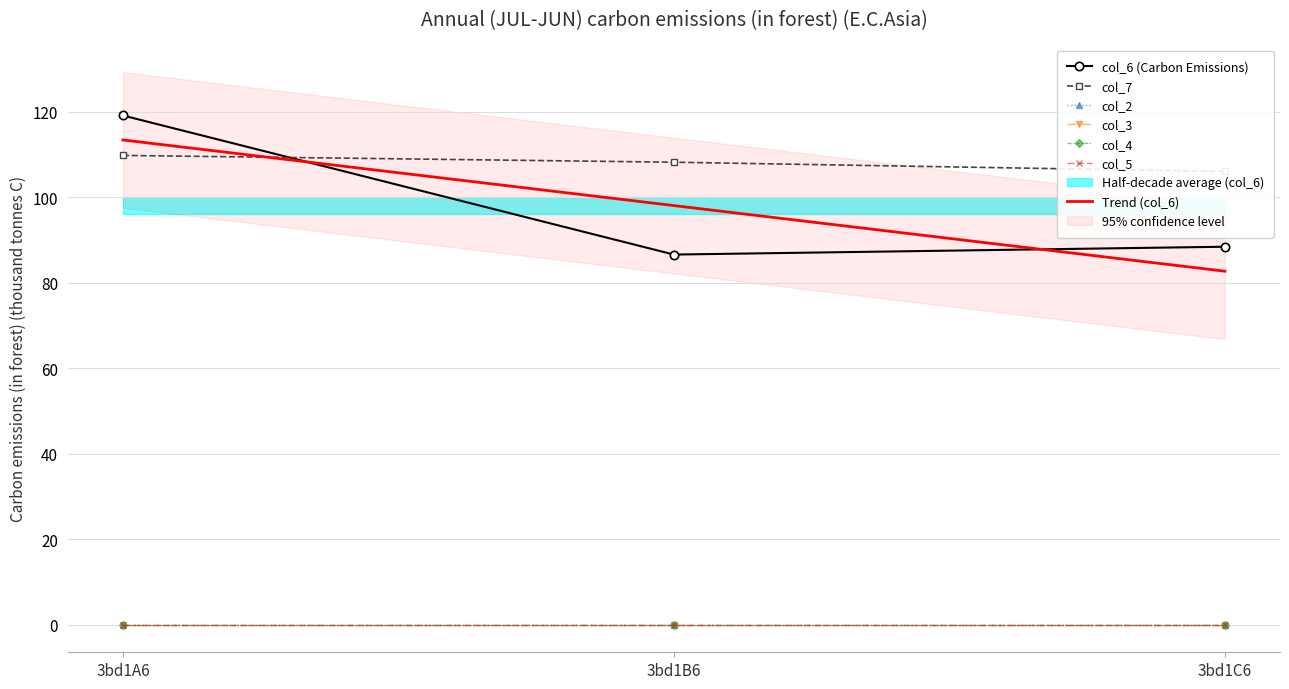

What is the approximate value of col_6 at 3bd1A6?

119.2